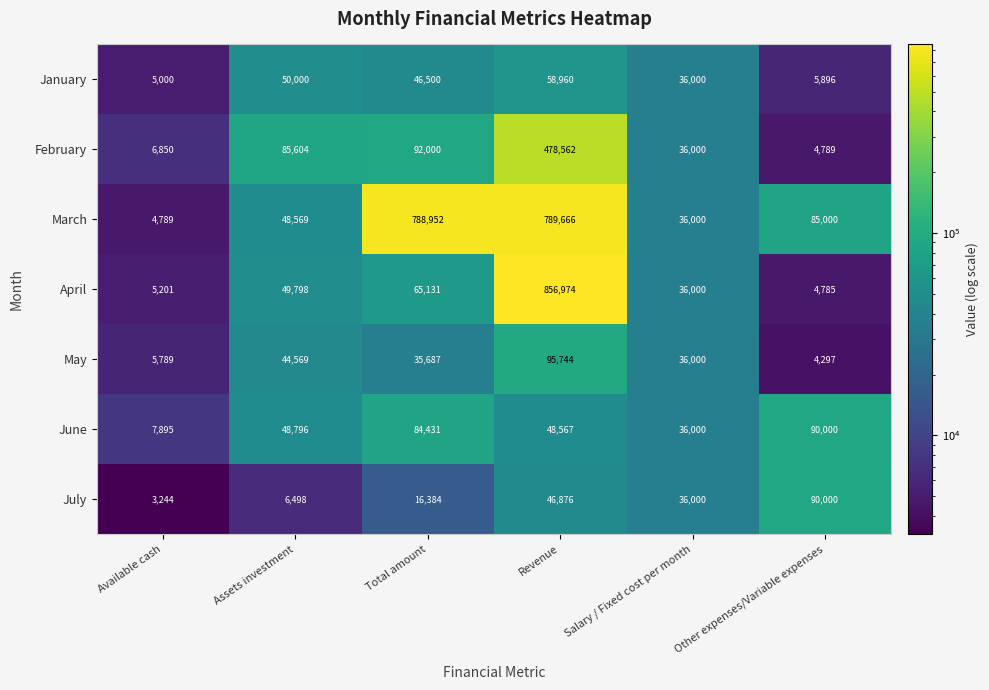

What is the spread (max minus min) of values at Assets investment?

79106